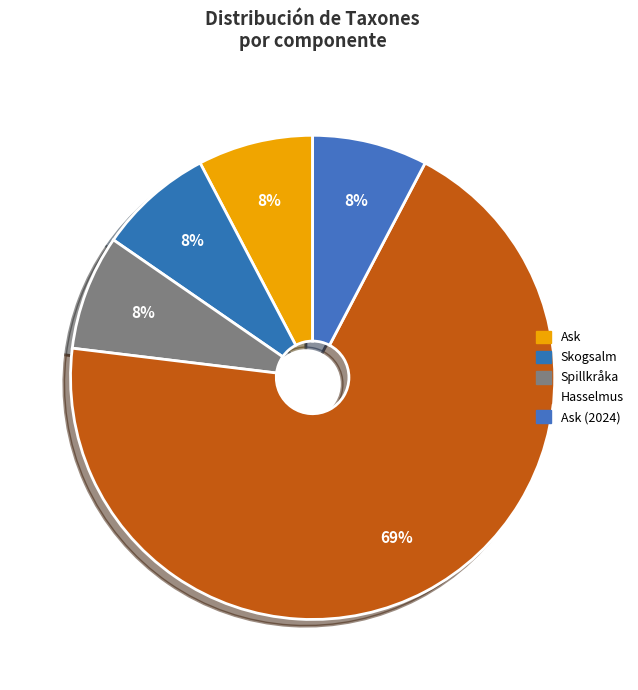

How many segments does this pie chart have?

5